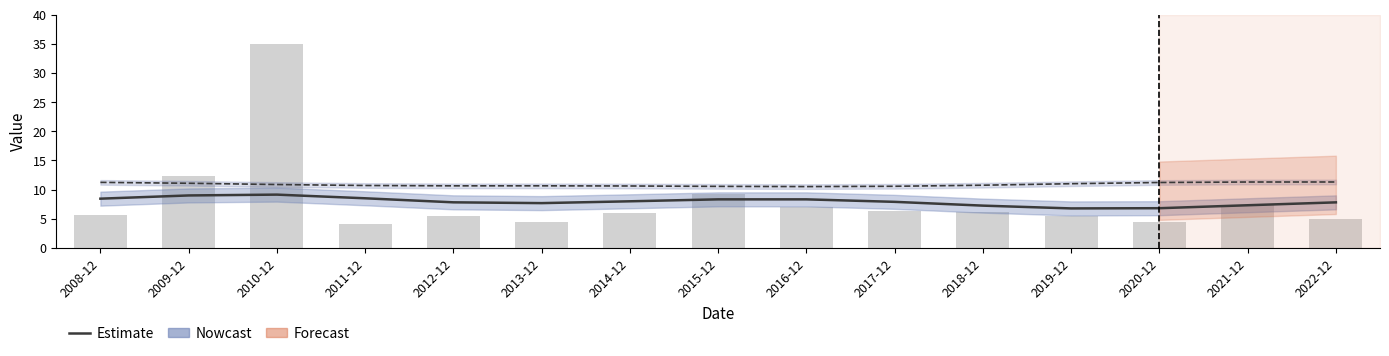

Is it true that bookValuePerShare equals 11.0 at 2019-12?

True